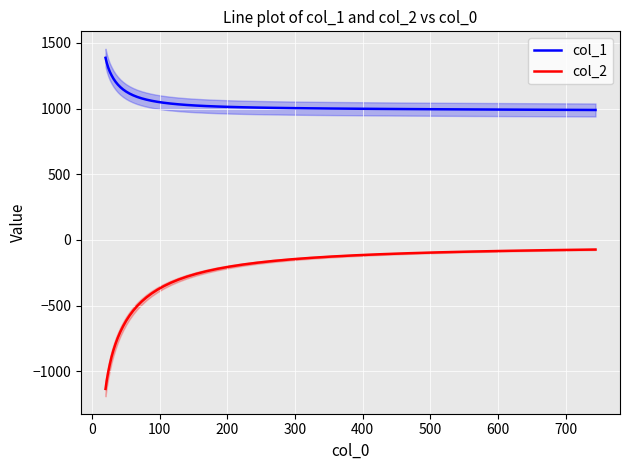

Rank the series by their maximum value, from highest to lowest.

col_1, col_2